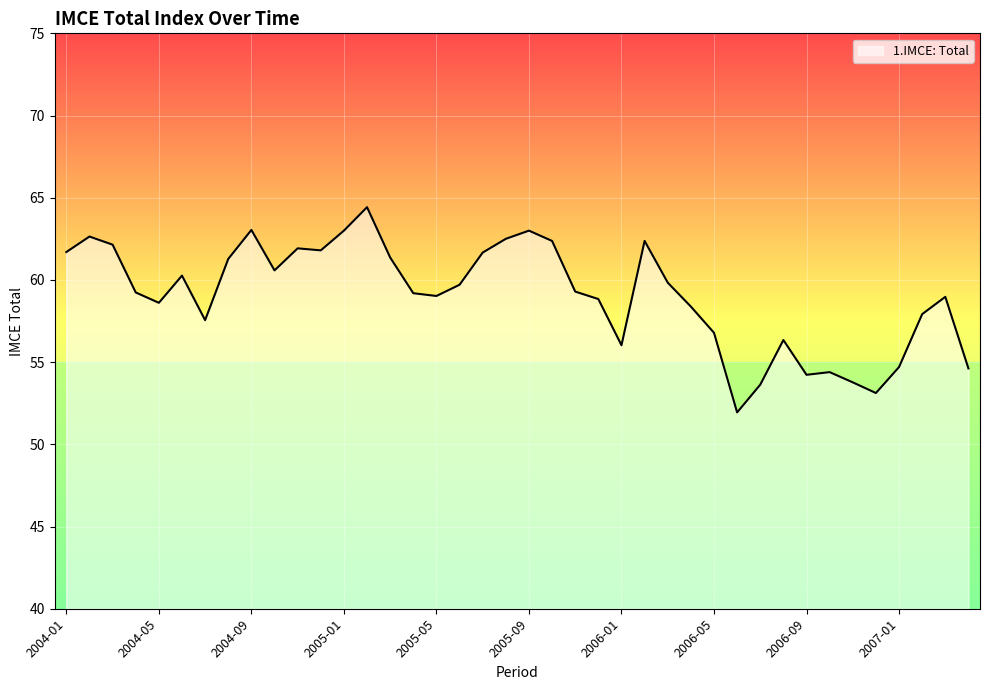

What is the difference between the maximum and minimum values?

12.5